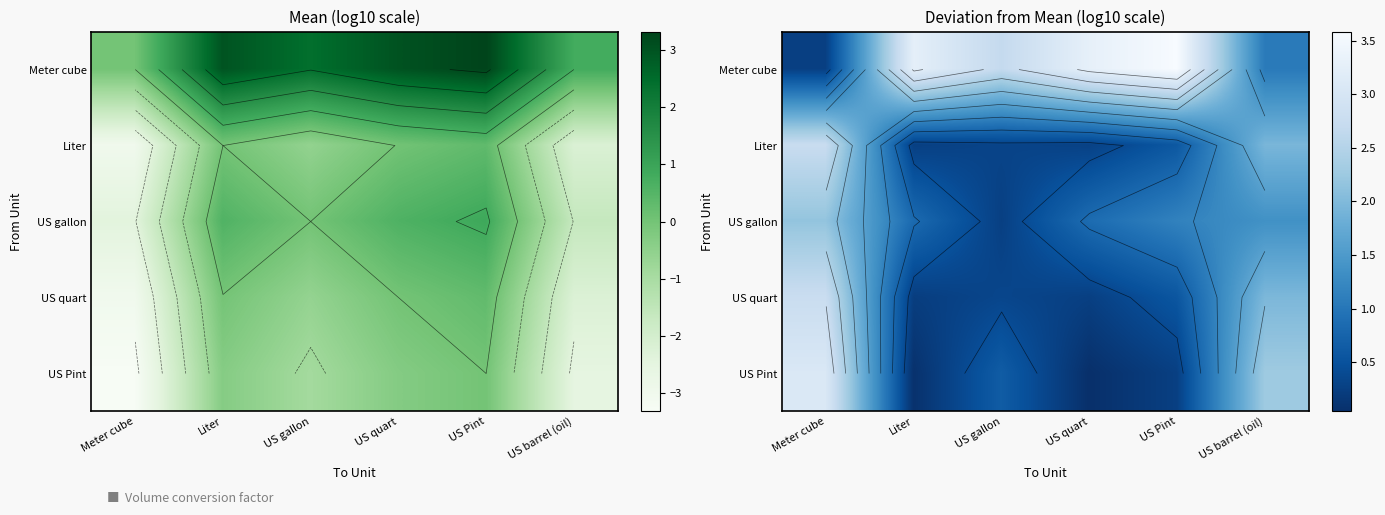

What is the total value across all series at US Pint?

6.2